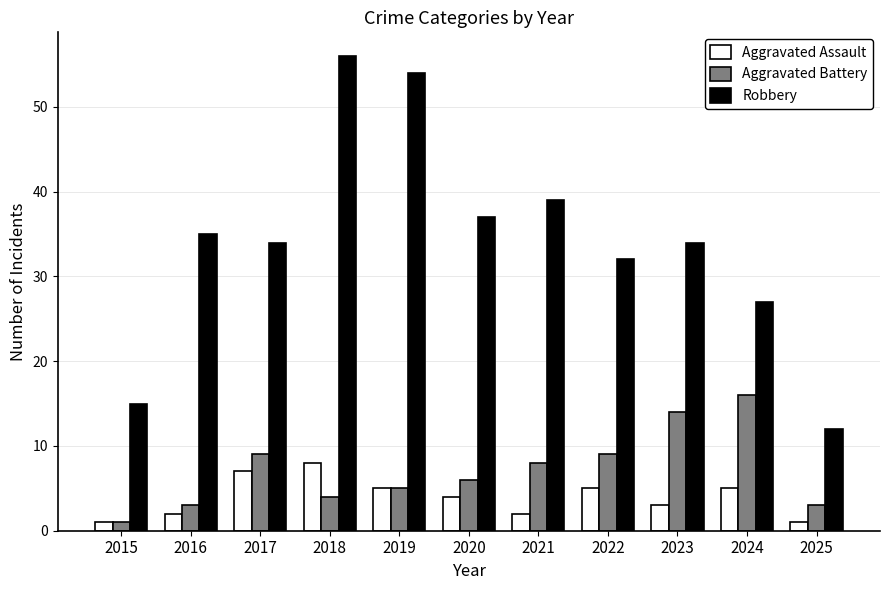

Are the bars horizontal?

No